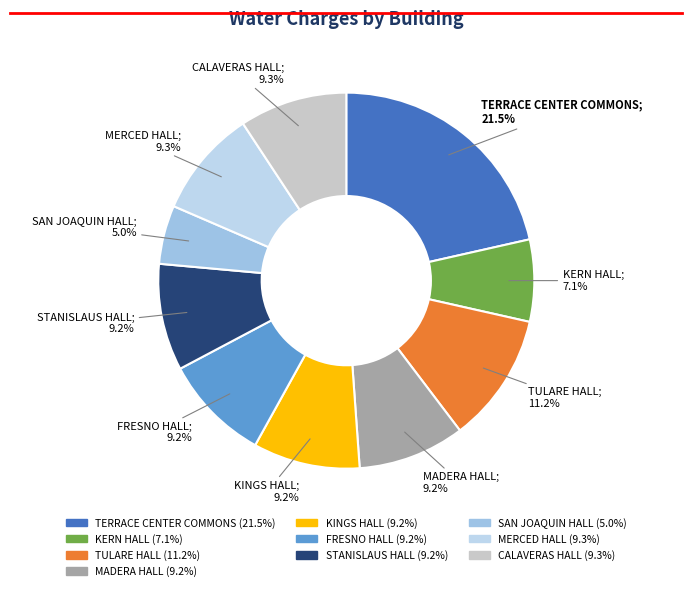

Which slice is the smallest?

SAN JOAQUIN HALL